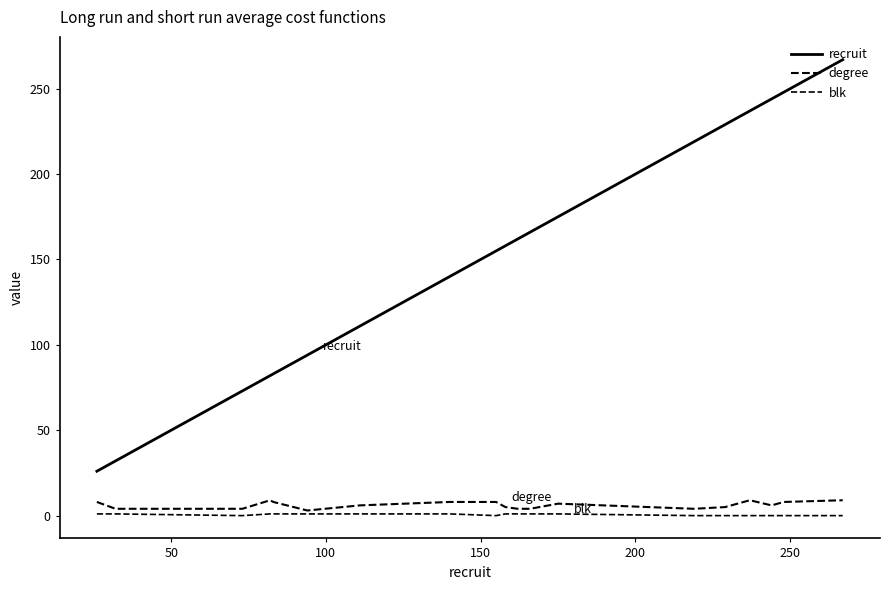

How many lines are shown in the chart?

3